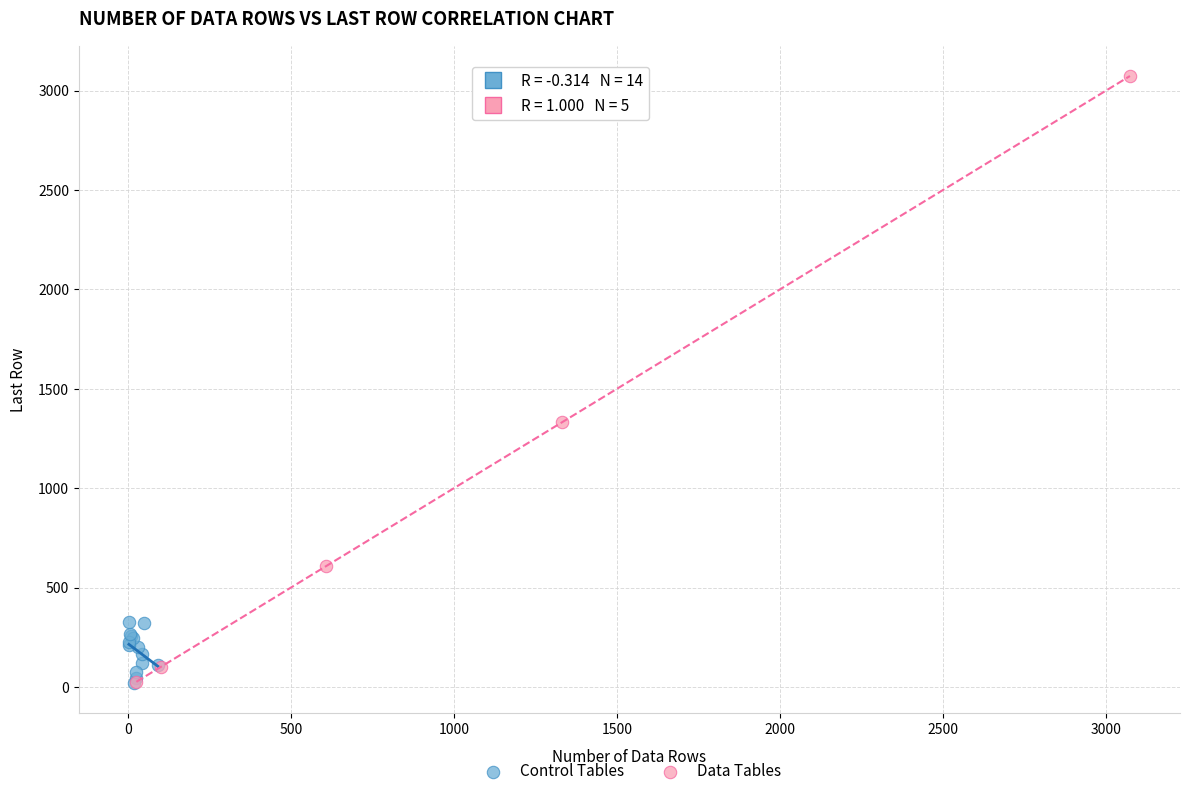

Which series contains the highest Y value?

Data Tables